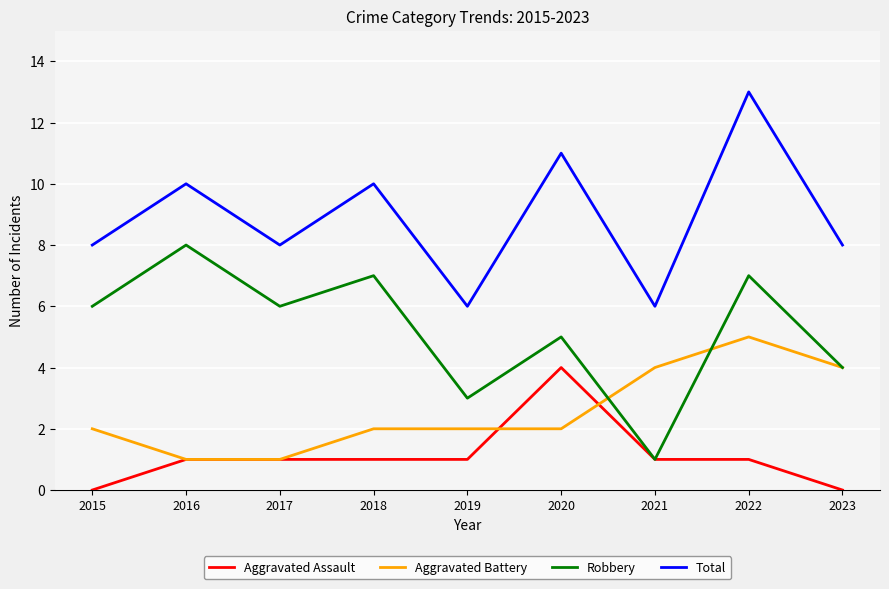

True or false: Aggravated Assault and Total intersect in this chart.

False